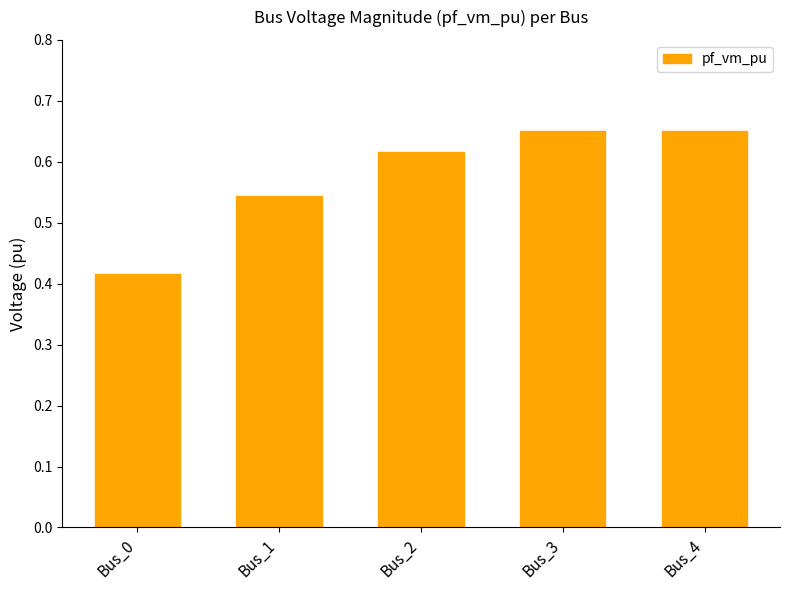

What is the difference between the maximum and minimum values?

0.2